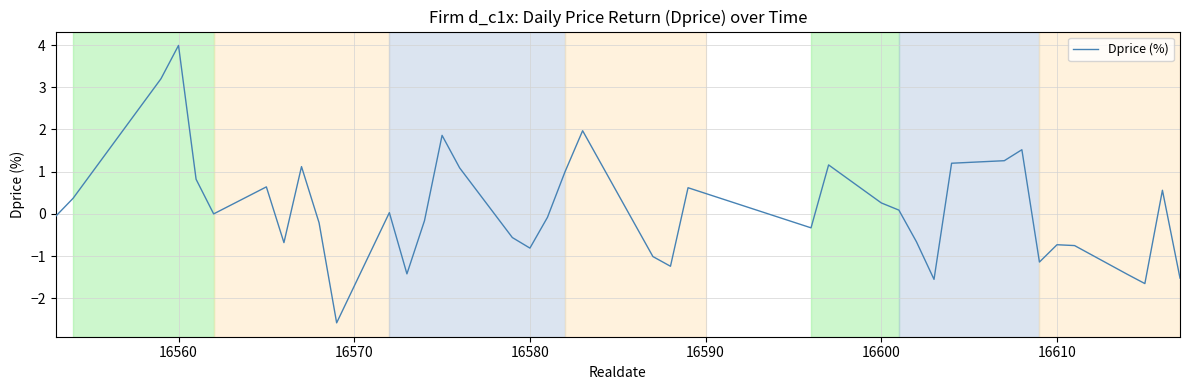

What is the smallest value displayed?

-2.6